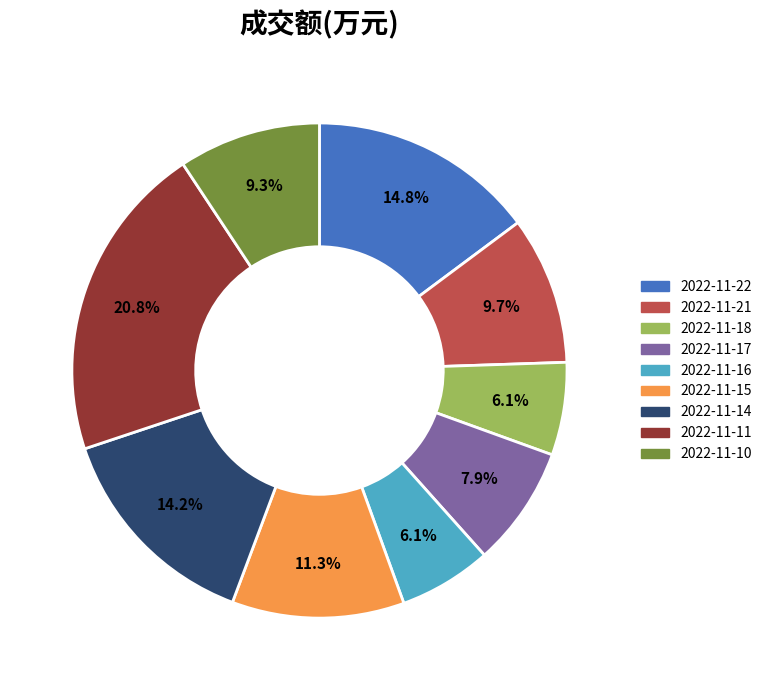

Does any single category account for the majority?

No